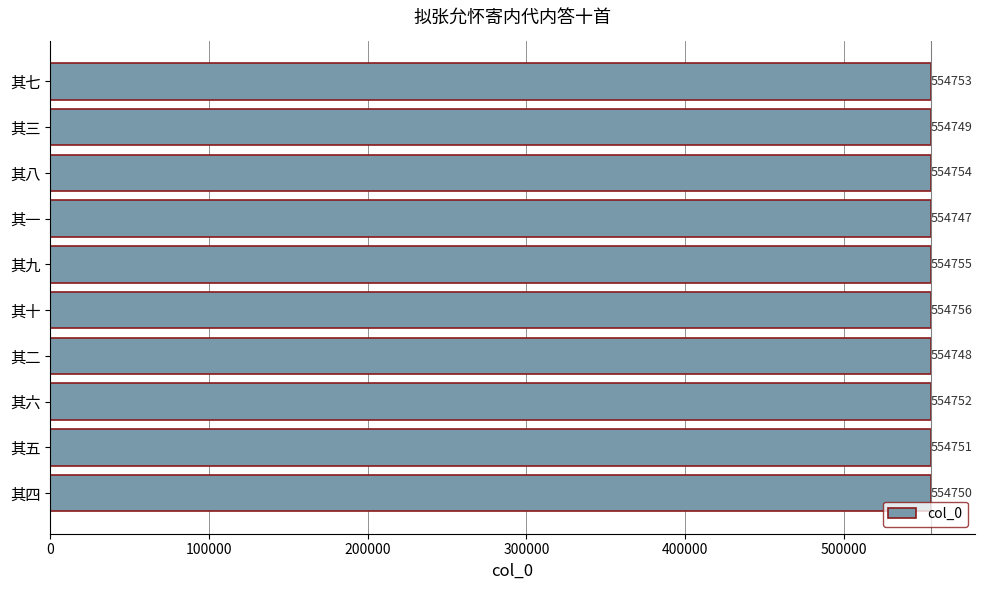

The value at 其五 is 554751. True or false?

True